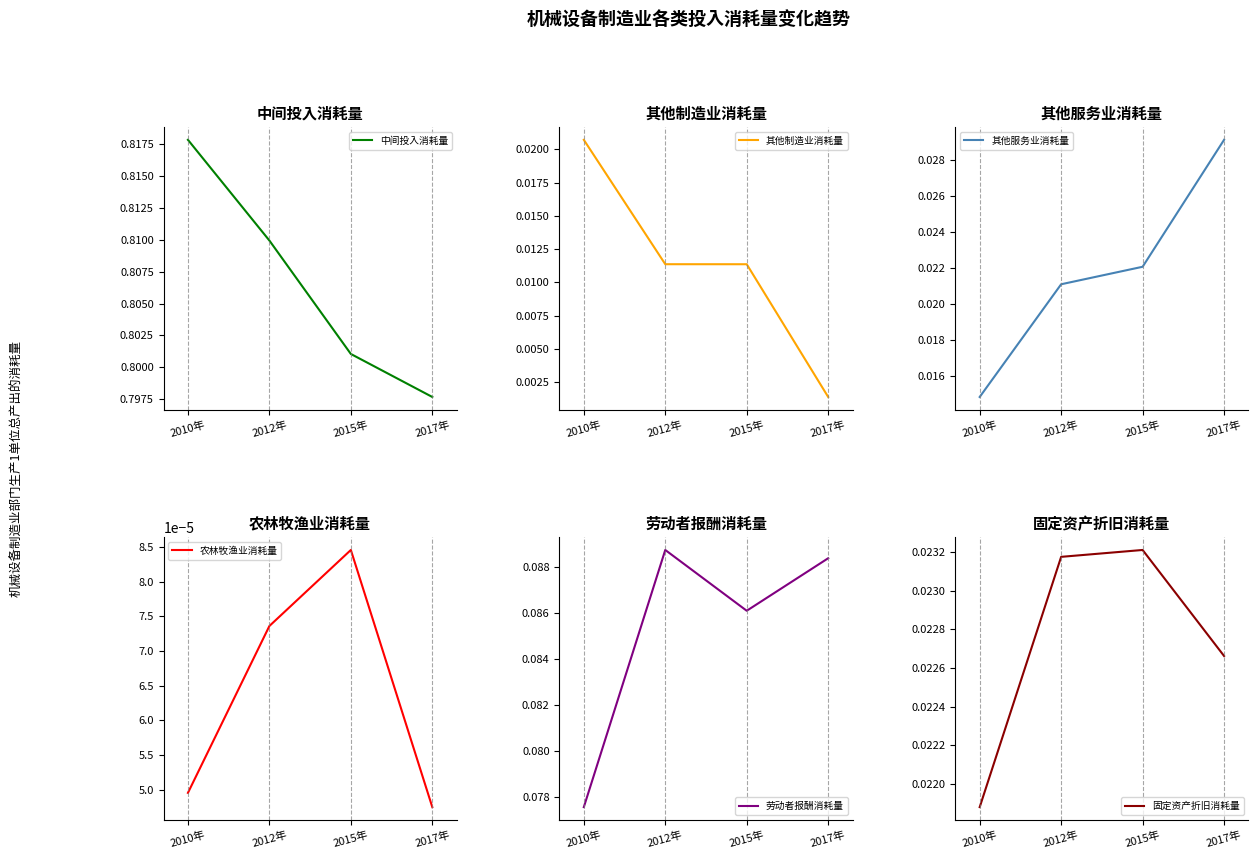

How many interior local peaks does the 固定资产折旧消耗量 series have?

1